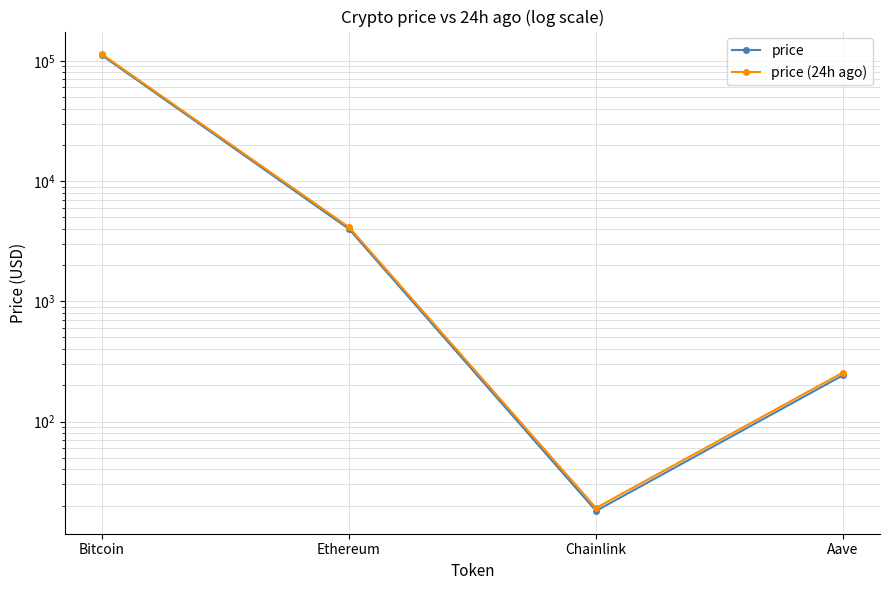

What are all the series names shown in the legend?

price, price (24h ago)